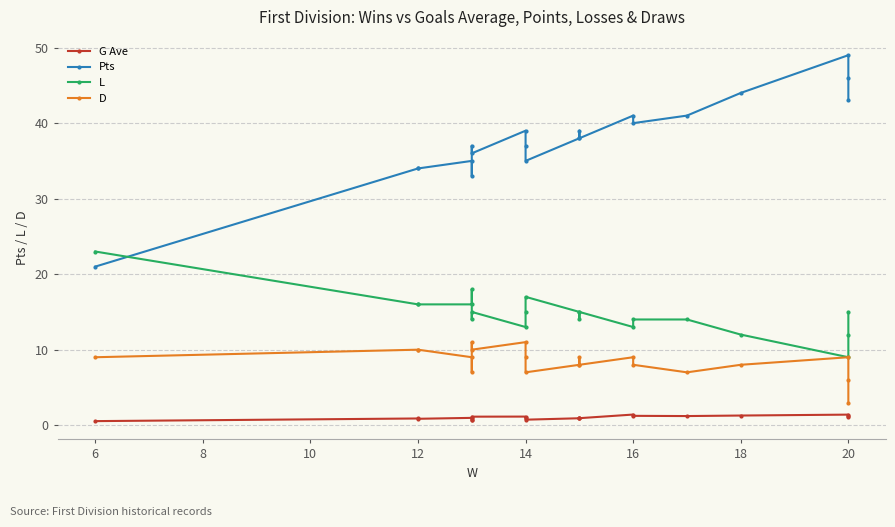

What are all the series names shown in the legend?

G Ave, Pts, L, D